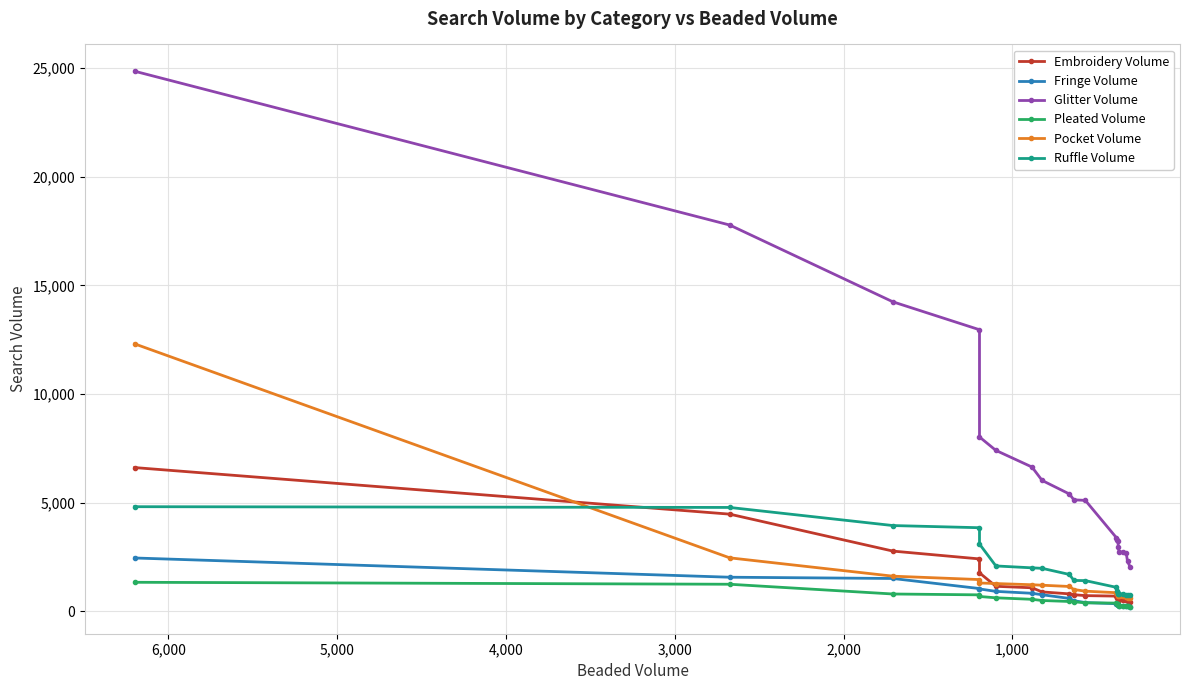

What is the average value of the Fringe Volume series?

707